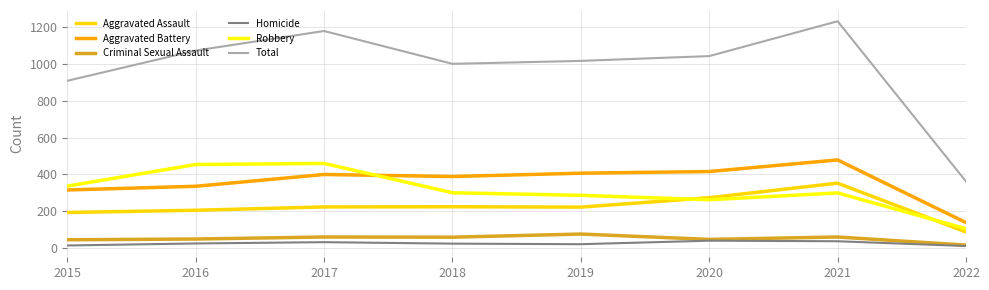

Which series changed the most between 2018 and 2021?

Total